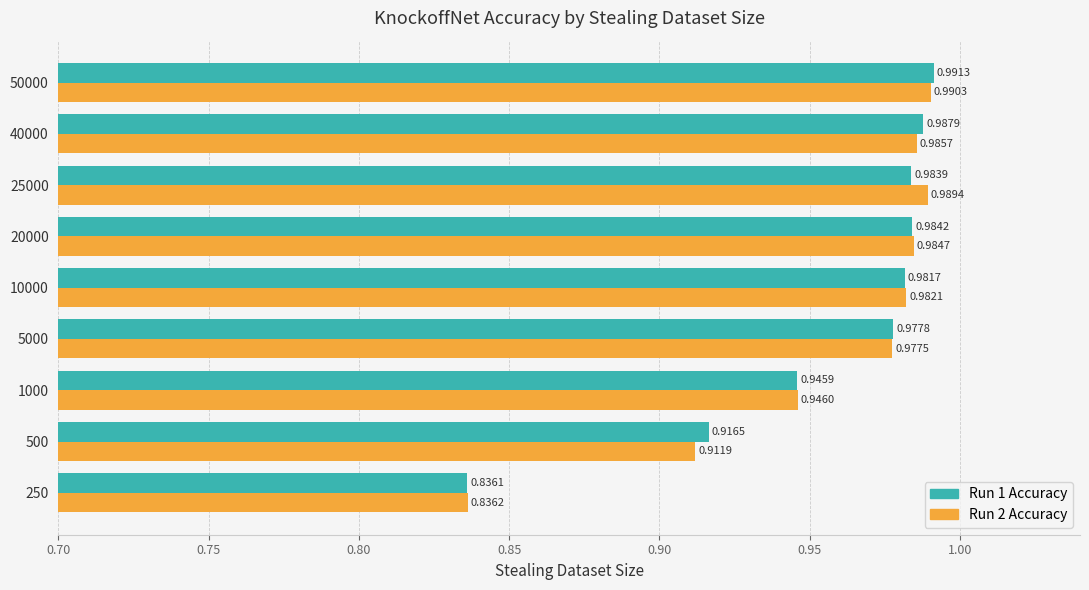

What is the sum of all Run 2 Accuracy values?

8.6